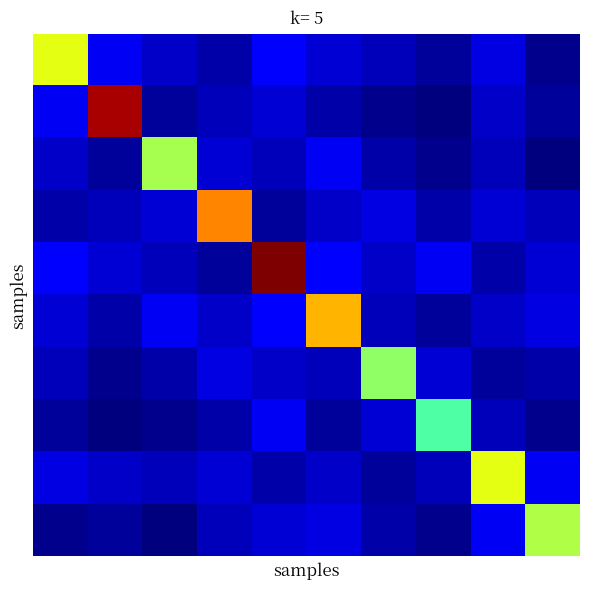

At which category does the chart reach its minimum across all series?

7